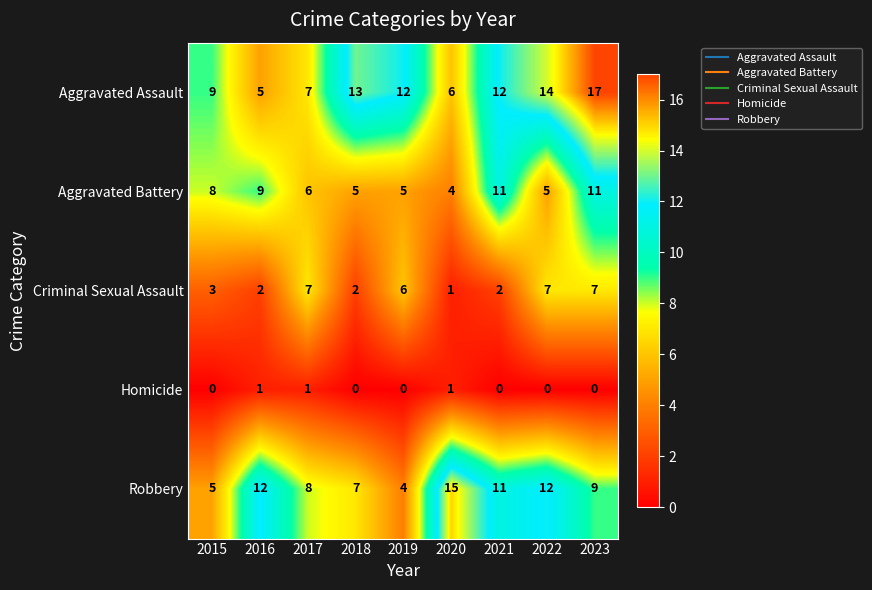

What is the total value across all series at 2015?

25